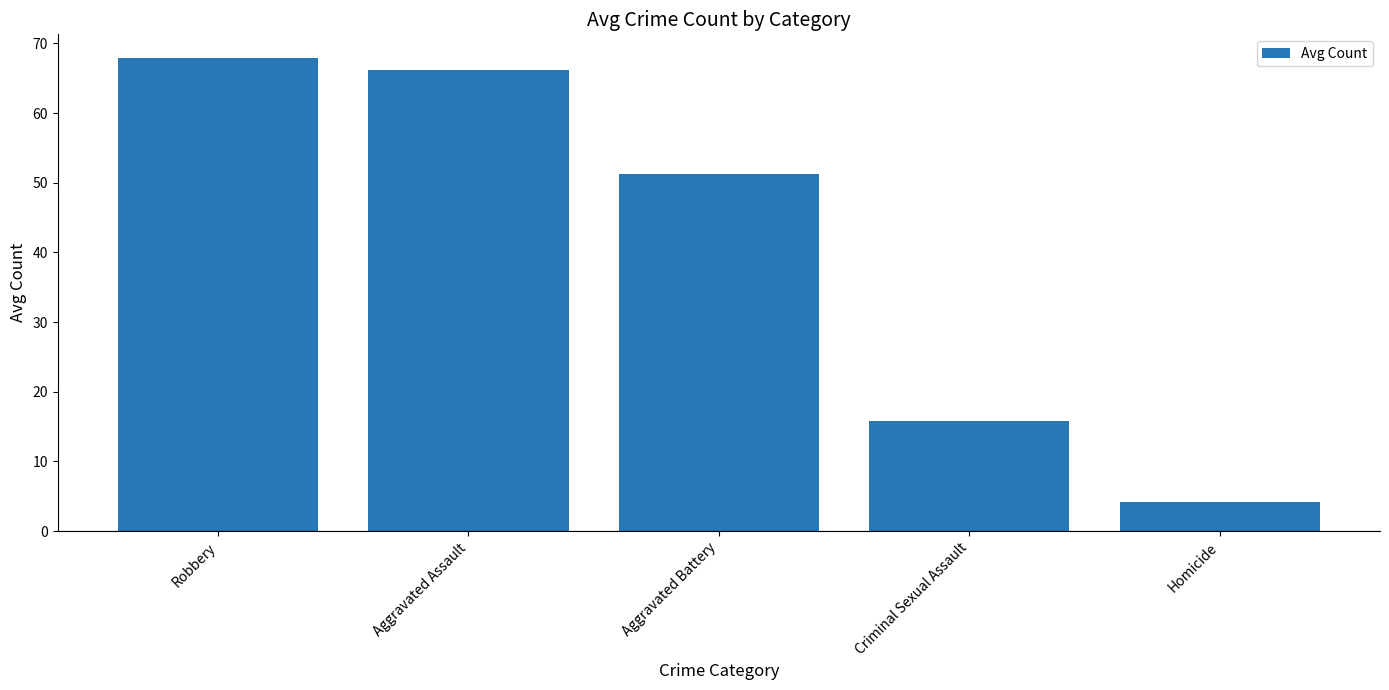

Approximately how many times larger is the value at Homicide compared to Robbery?

0.1